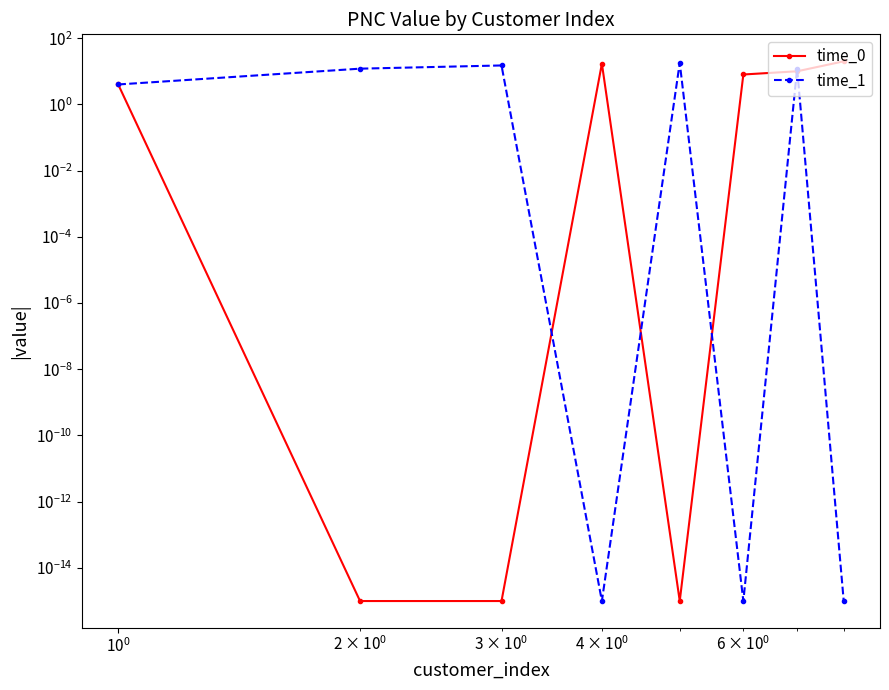

Which series has the largest total across all categories?

time_1